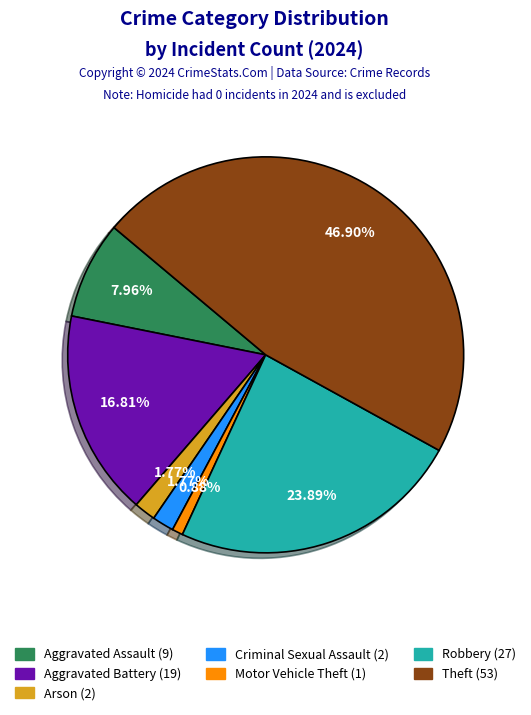

Does any single category account for the majority?

No